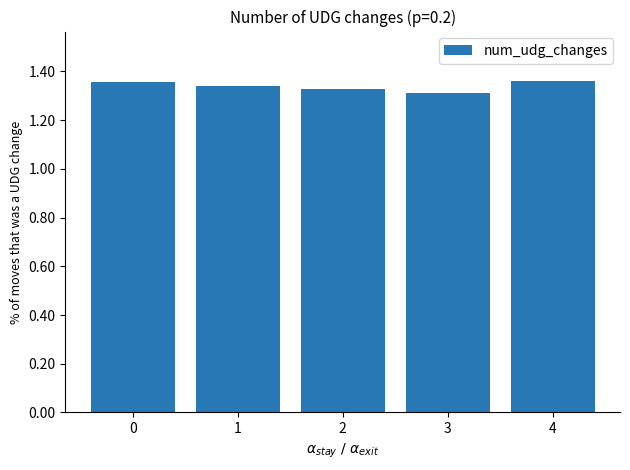

How many data points does each series have?

5